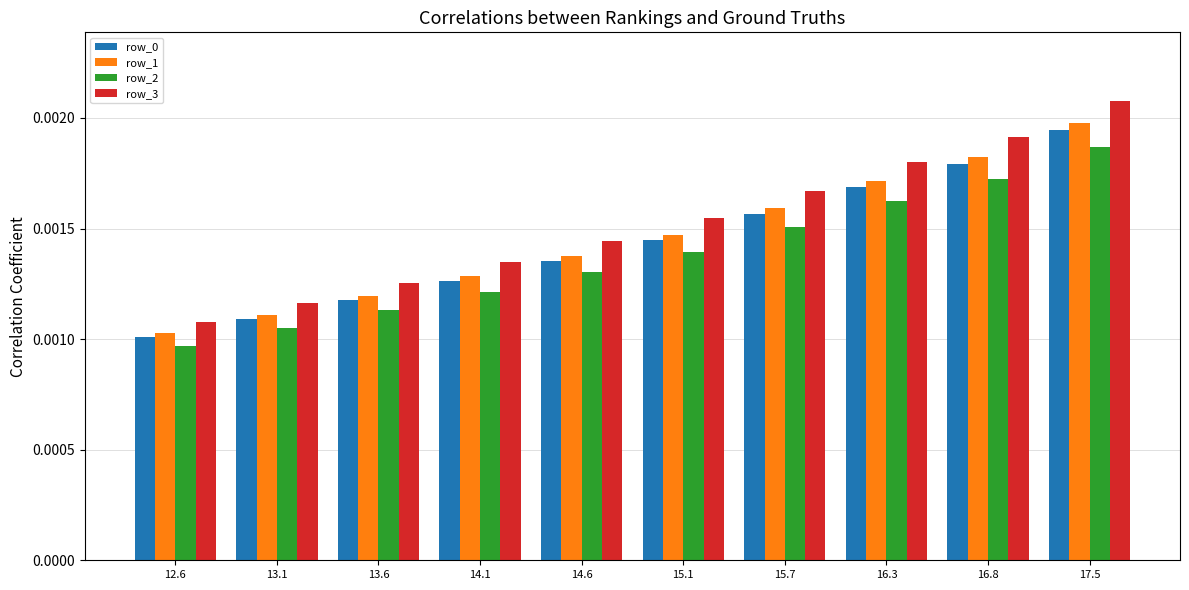

List the labels in order of row_1 value, smallest first.

12.6, 13.1, 13.6, 14.1, 14.6, 15.1, 15.7, 16.3, 16.8, 17.5